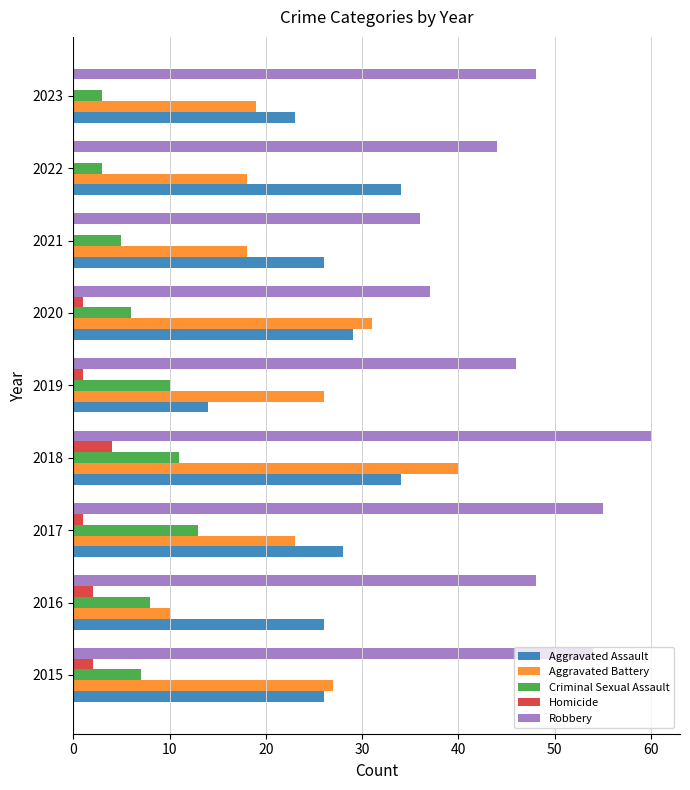

The value of Robbery at 2018 is 60. True or false?

True